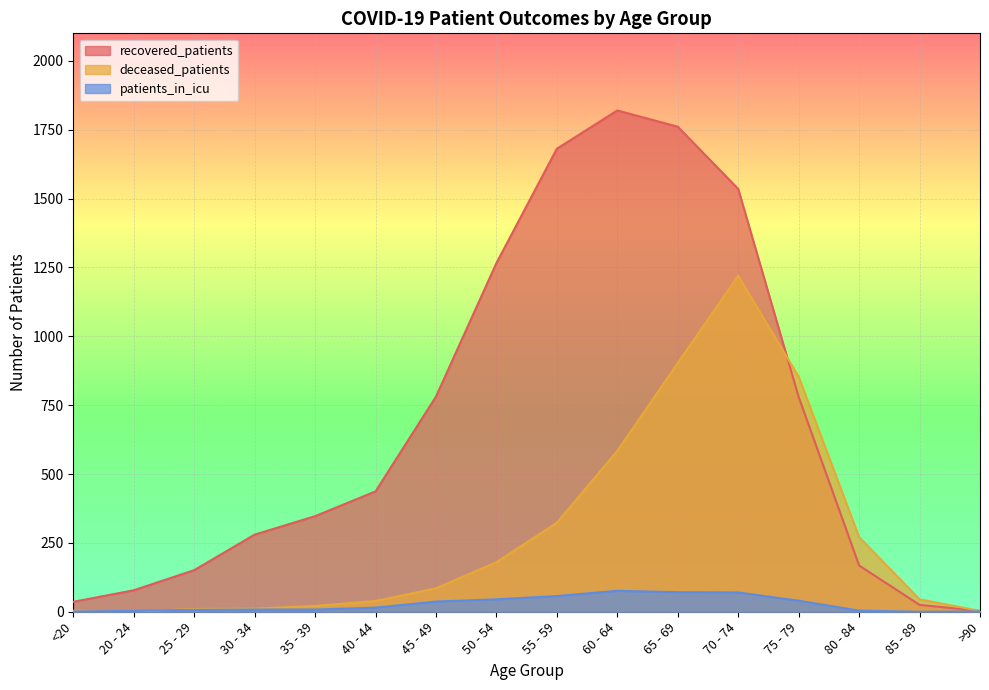

Which series ends up on top after the final intersection of deceased_patients and patients_in_icu?

deceased_patients